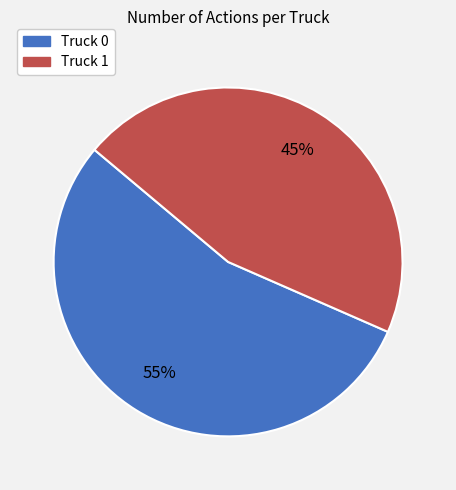

To the nearest percent, what is the combined percentage of Truck 1 and Truck 0?

100%